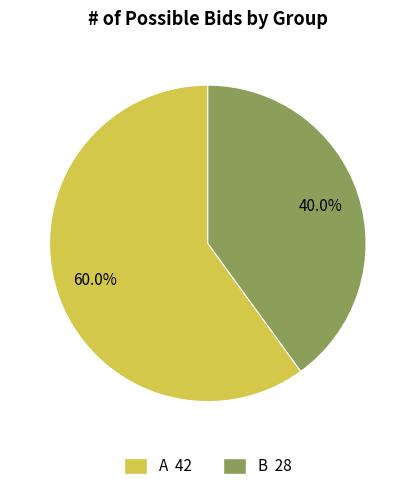

Between B and A, which is larger?

A